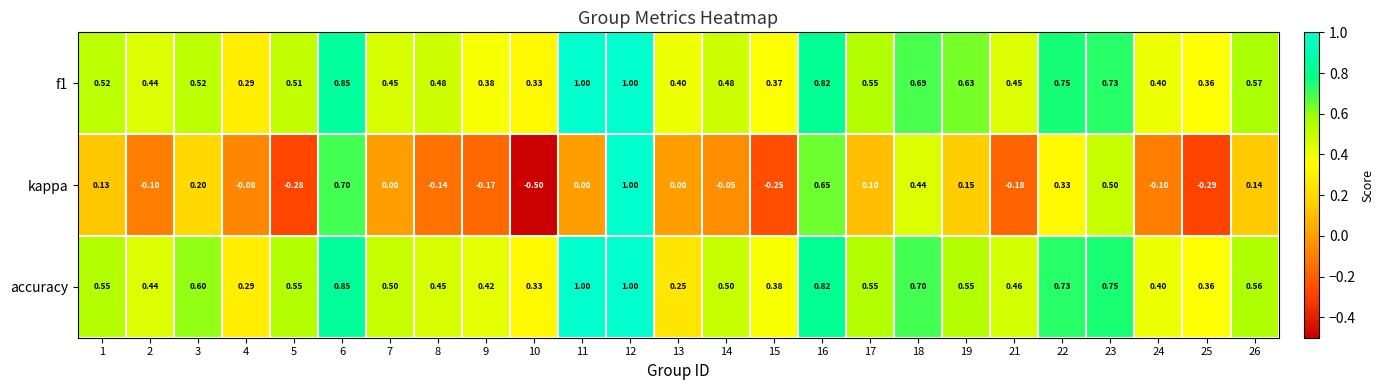

What is the difference between the highest and lowest values at 11?

1.0